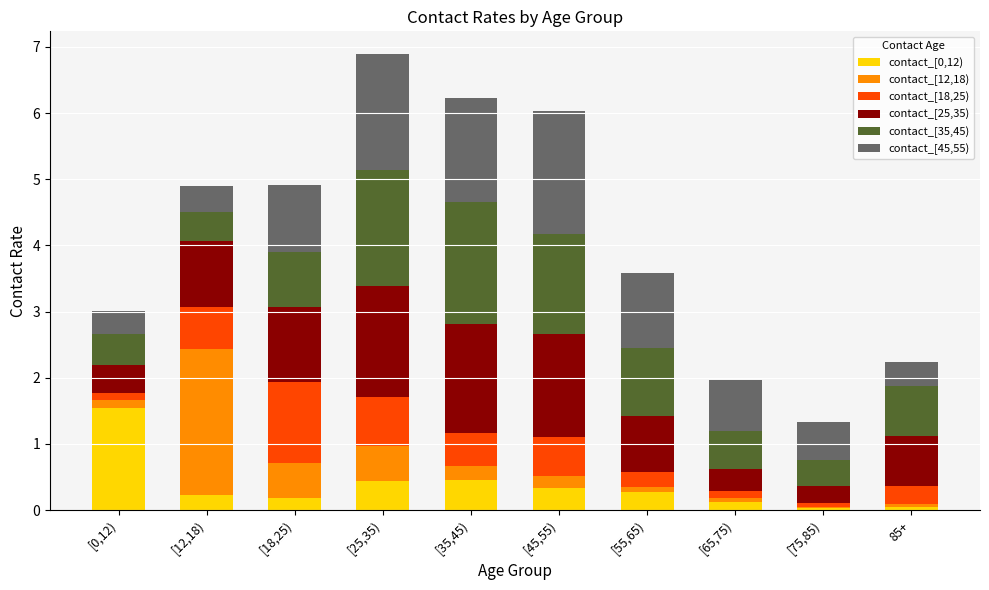

The contact_[0,12) series shows 0.3 at [45,55). True or false?

True